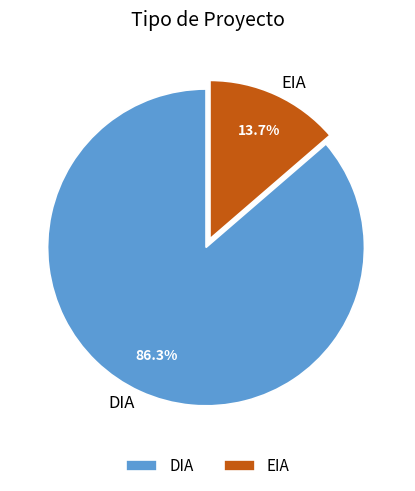

Is it true that DIA is 86% of the pie?

True